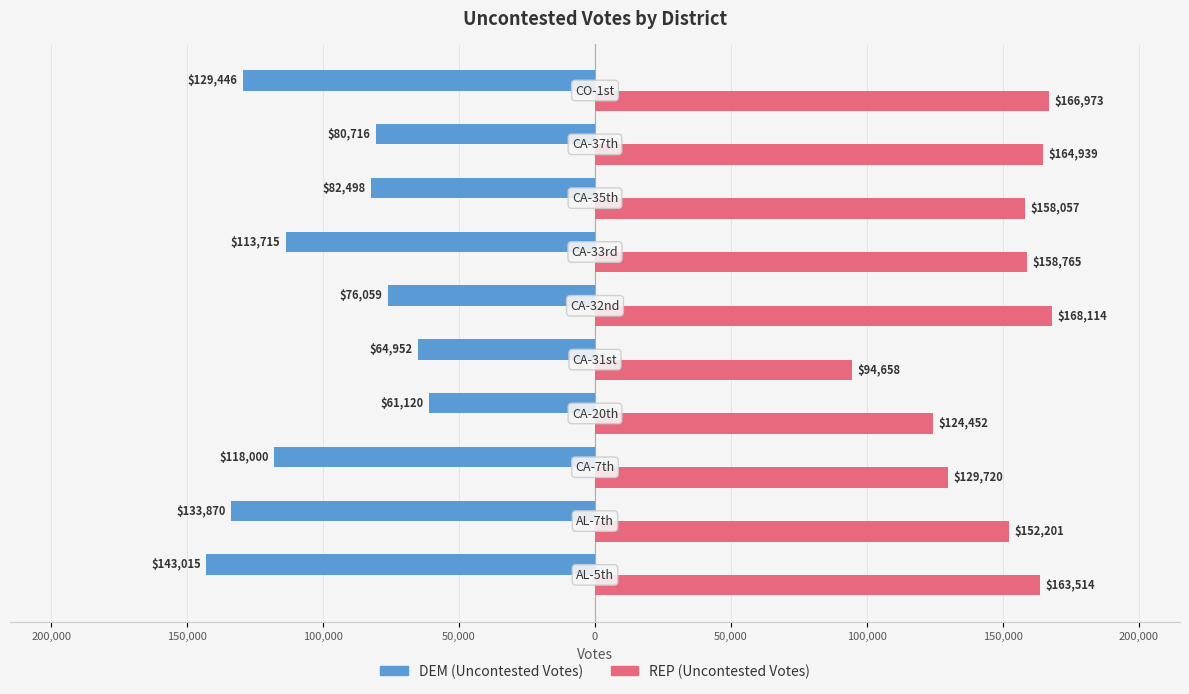

What are all the series names shown in the legend?

DEM (Uncontested Votes), REP (Uncontested Votes)